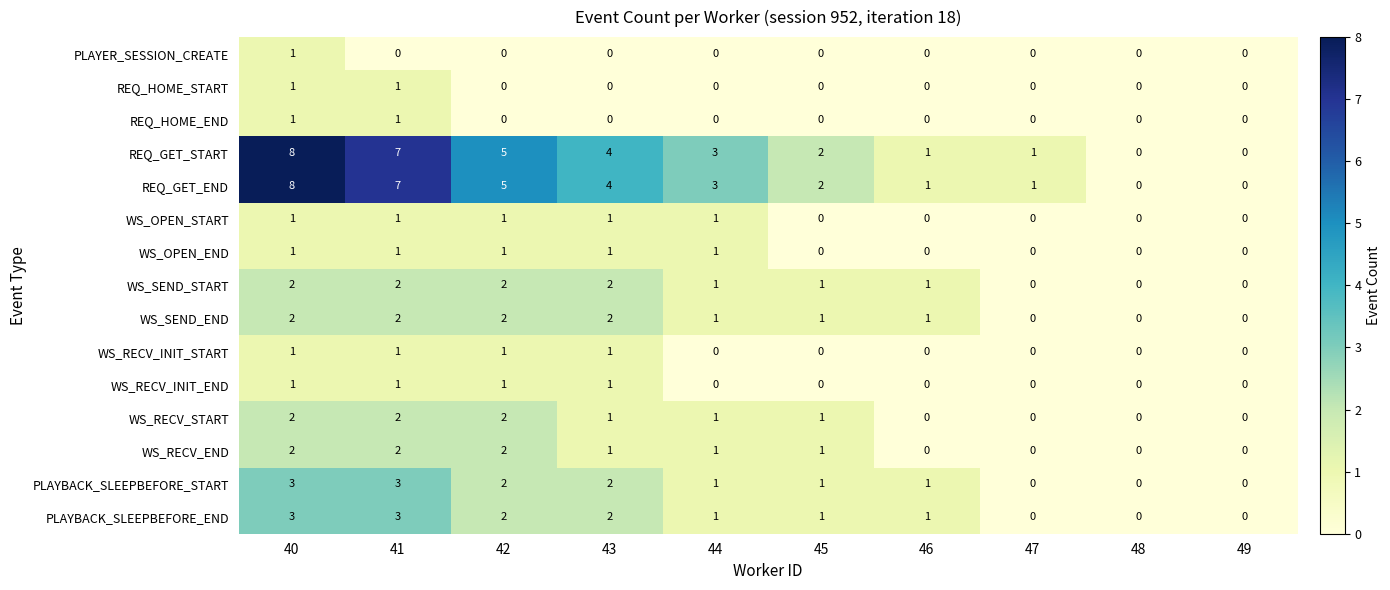

How many positive values does the PLAYBACK_SLEEPBEFORE_START series have?

7